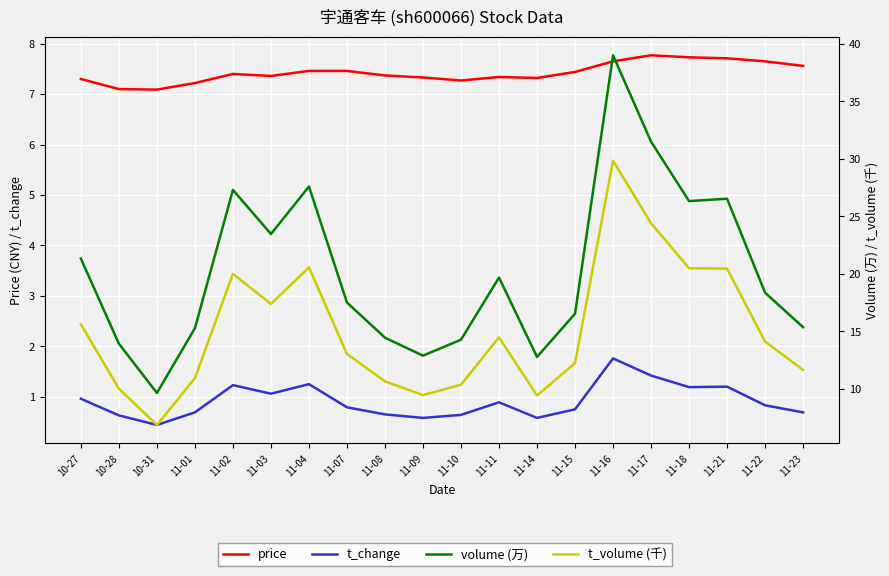

Reading left to right, transcribe all the data shown in this chart.

price: 10-27=7.3	10-28=7.1	10-31=7.1	11-01=7.2	11-02=7.4	11-03=7.4	11-04=7.5	11-07=7.5	11-08=7.4	11-09=7.3	11-10=7.3	11-11=7.3	11-14=7.3	11-15=7.4	11-16=7.7	11-17=7.8	11-18=7.7	11-21=7.7	11-22=7.7	11-23=7.6
t_change: 10-27=1.0	10-28=0.6	10-31=0.4	11-01=0.7	11-02=1.2	11-03=1.1	11-04=1.2	11-07=0.8	11-08=0.7	11-09=0.6	11-10=0.6	11-11=0.9	11-14=0.6	11-15=0.8	11-16=1.8	11-17=1.4	11-18=1.2	11-21=1.2	11-22=0.8	11-23=0.7
volume (万): 10-27=21.3	10-28=13.9	10-31=9.6	11-01=15.3	11-02=27.3	11-03=23.5	11-04=27.6	11-07=17.5	11-08=14.4	11-09=12.9	11-10=14.3	11-11=19.7	11-14=12.8	11-15=16.5	11-16=39.0	11-17=31.5	11-18=26.3	11-21=26.5	11-22=18.4	11-23=15.4
t_volume (千): 10-27=15.6	10-28=10.0	10-31=6.9	11-01=10.9	11-02=20.0	11-03=17.4	11-04=20.6	11-07=13.0	11-08=10.7	11-09=9.5	11-10=10.4	11-11=14.5	11-14=9.4	11-15=12.2	11-16=29.8	11-17=24.4	11-18=20.5	11-21=20.5	11-22=14.1	11-23=11.7